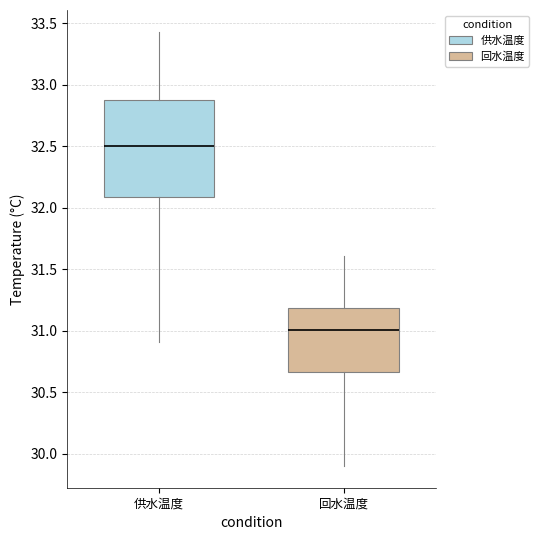

Where does the lower whisker of the box for 供水温度 end on the y-axis? The values are not printed on the chart, so give them approximately, as read against the axis.

30.90